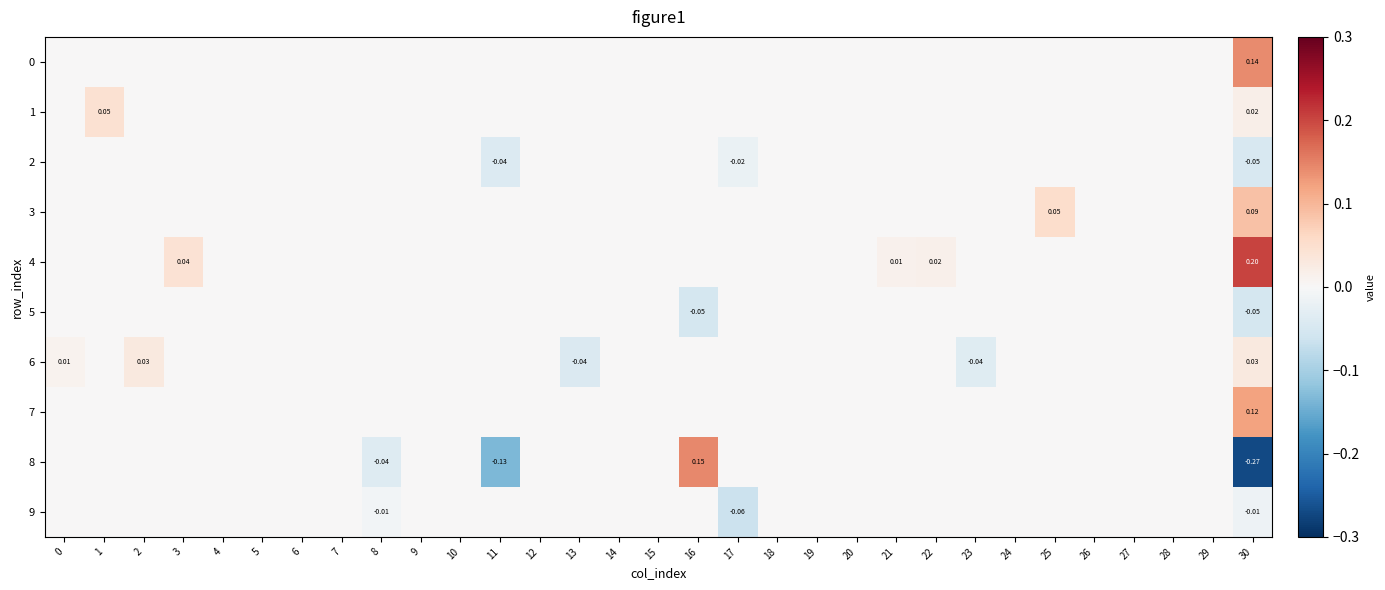

What is the difference between the maximum and second lowest values in the 8 series?

0.3